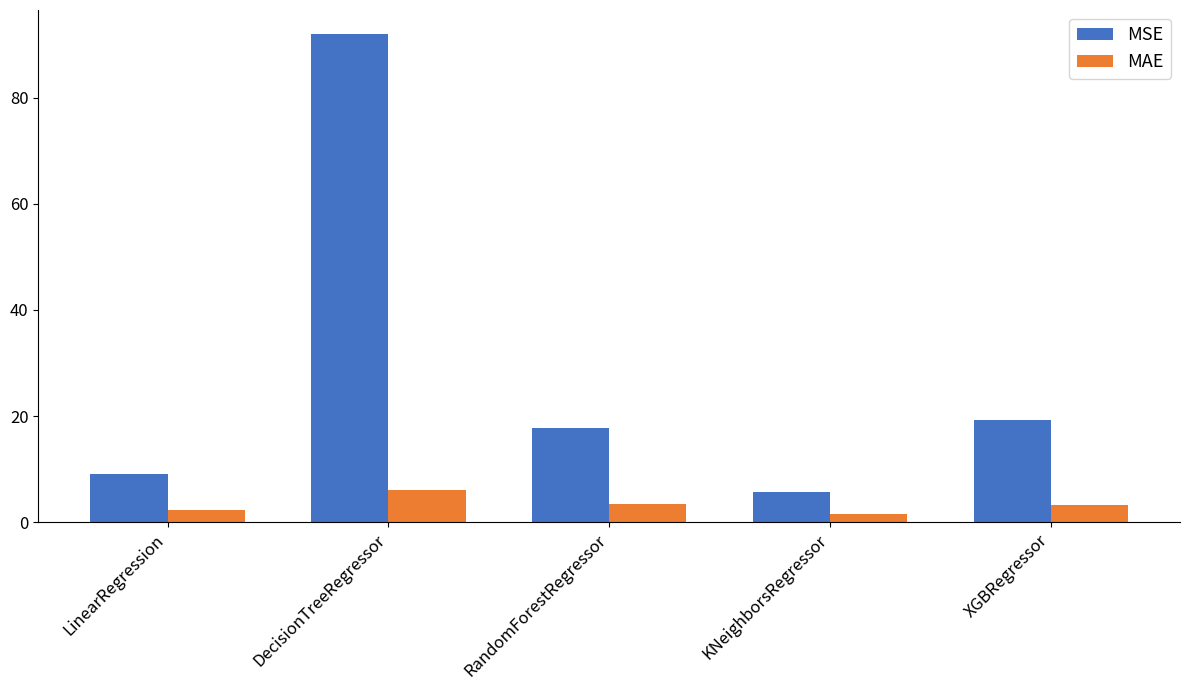

What is the difference between the highest and lowest values at DecisionTreeRegressor?

85.9